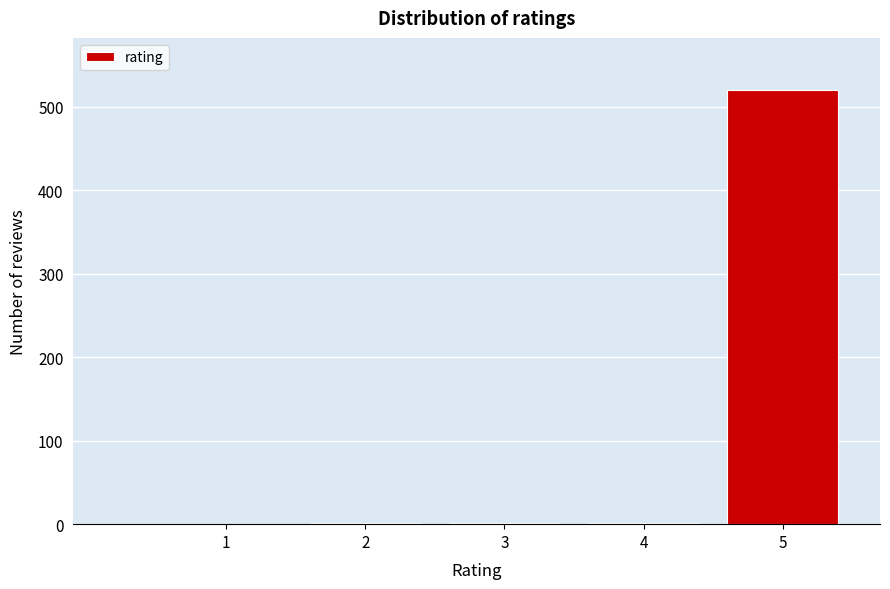

What is the height of the bar covering 4.5 to 5.5 on the x-axis? The values are not printed on the chart, so give them approximately, as read against the axis.

520